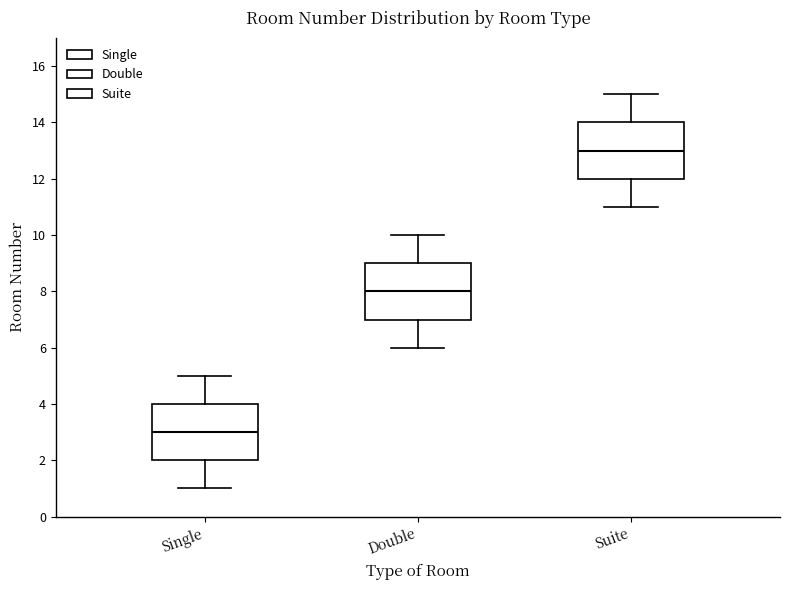

Reading left to right, transcribe this box plot: for each box, give where its median line is, the range the box spans, and where its two whiskers end, as read against the y-axis. The values are not printed on the chart, so give them approximately, as read against the axis.

Single: median 3, box 2 to 4, whiskers 1 to 5
Double: median 8, box 7 to 9, whiskers 6 to 10
Suite: median 13, box 12 to 14, whiskers 11 to 15